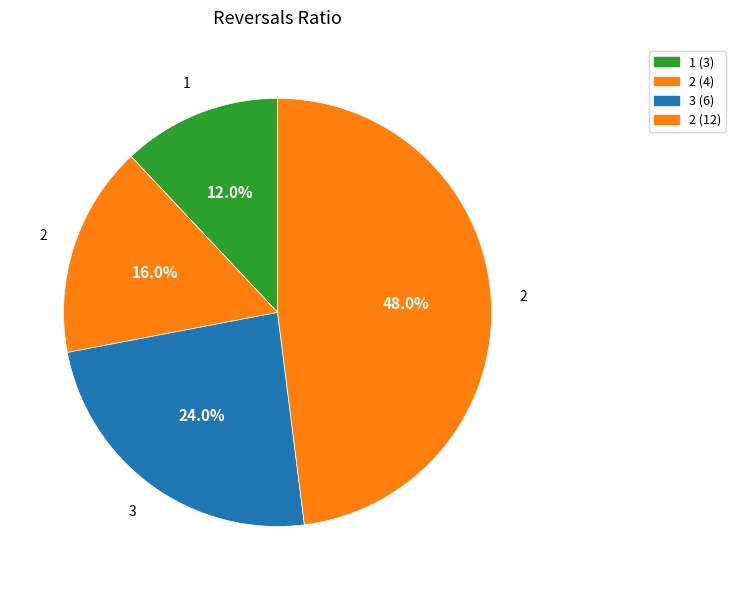

Count the number of slices in the pie.

4